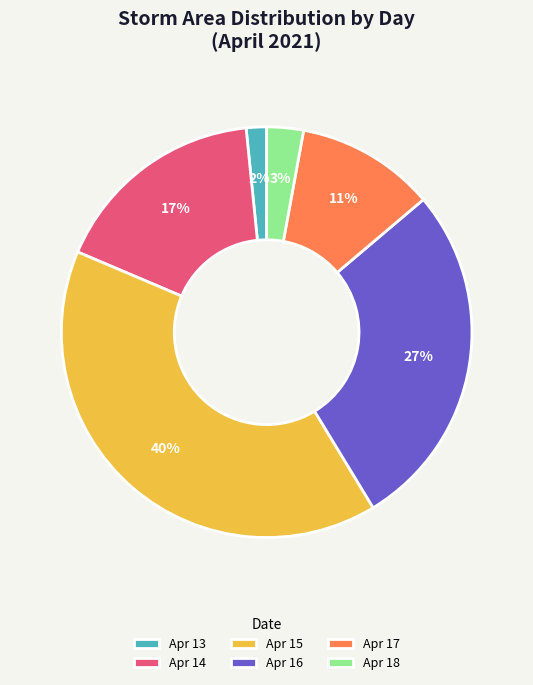

Count the number of slices in the pie.

6